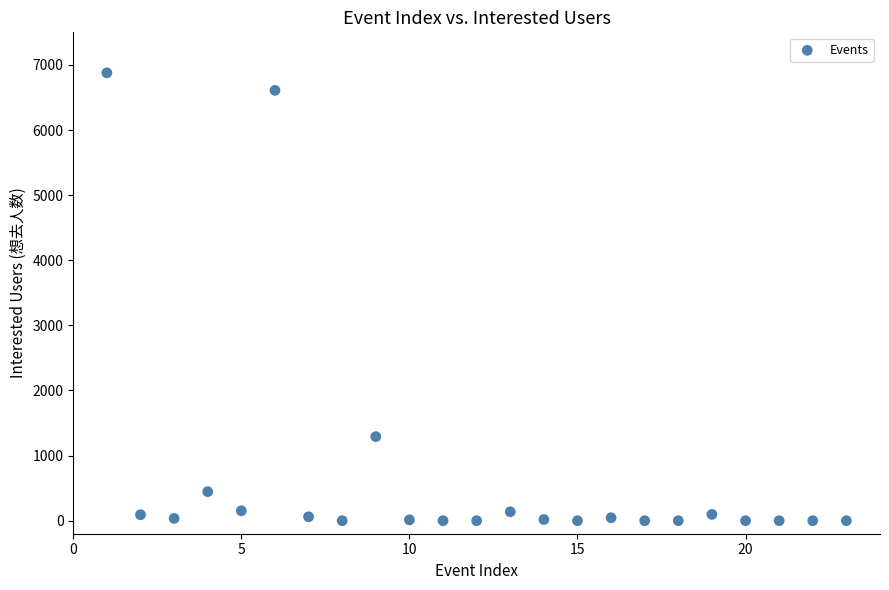

What Y value in the scatter plot is closest to 3439?

1291